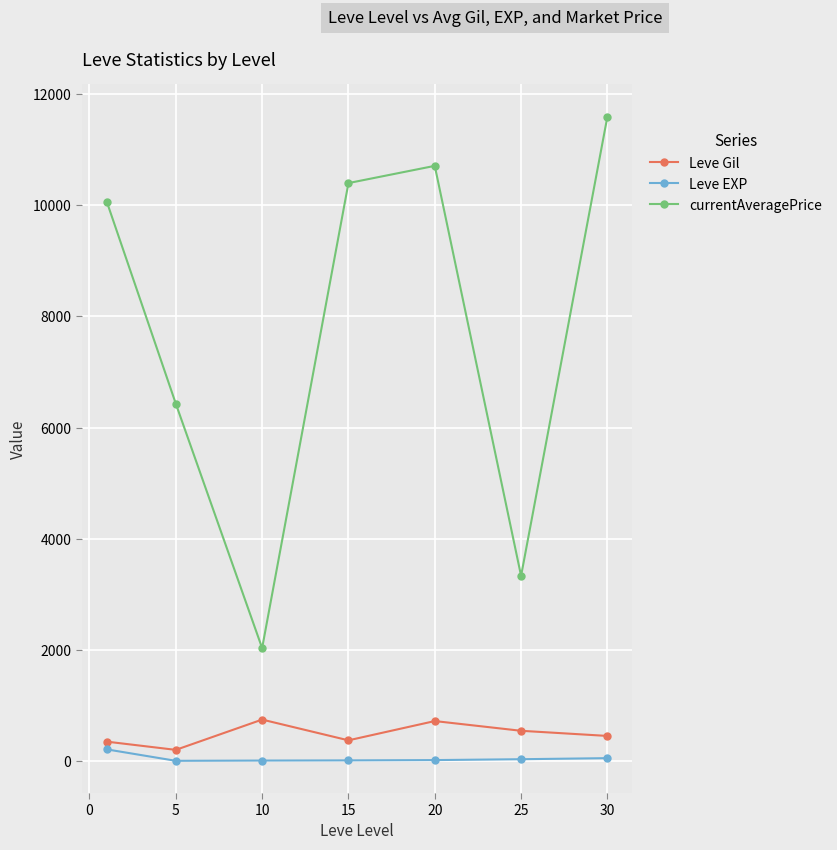

What are all the series names shown in the legend?

Leve Gil, Leve EXP, currentAveragePrice